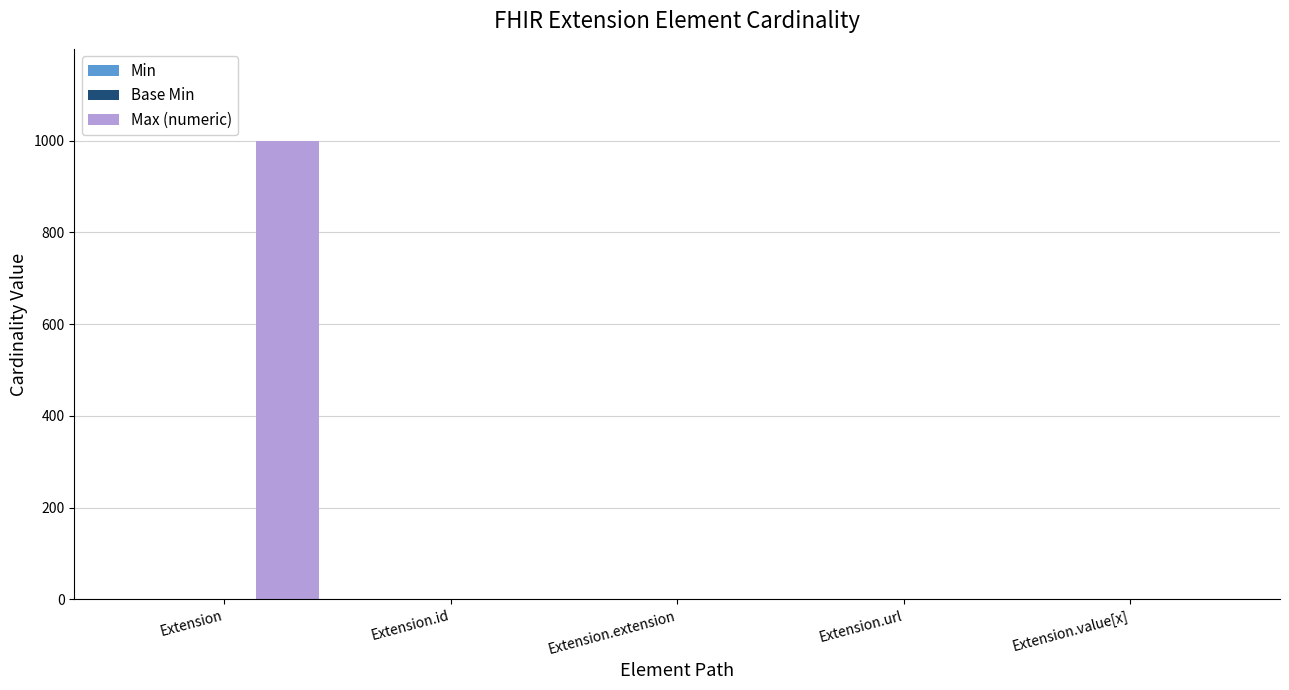

At which label does Max (numeric) reach its peak?

Extension